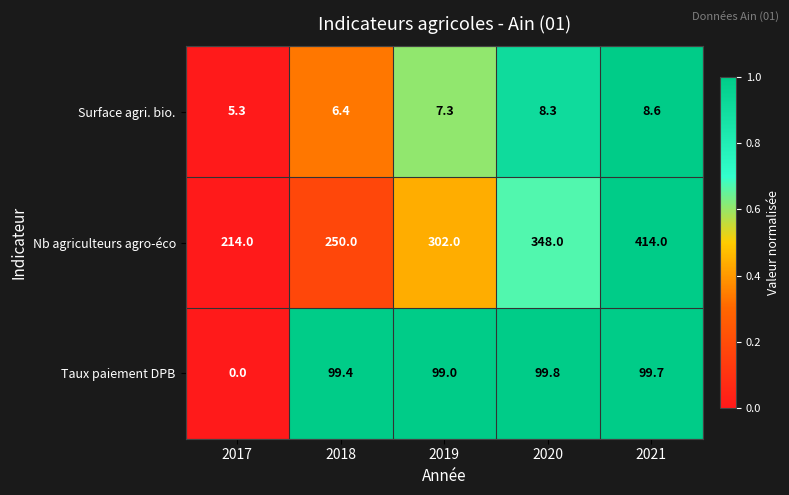

True or false: Taux paiement DPB has a value of 99.8 at 2020.

True